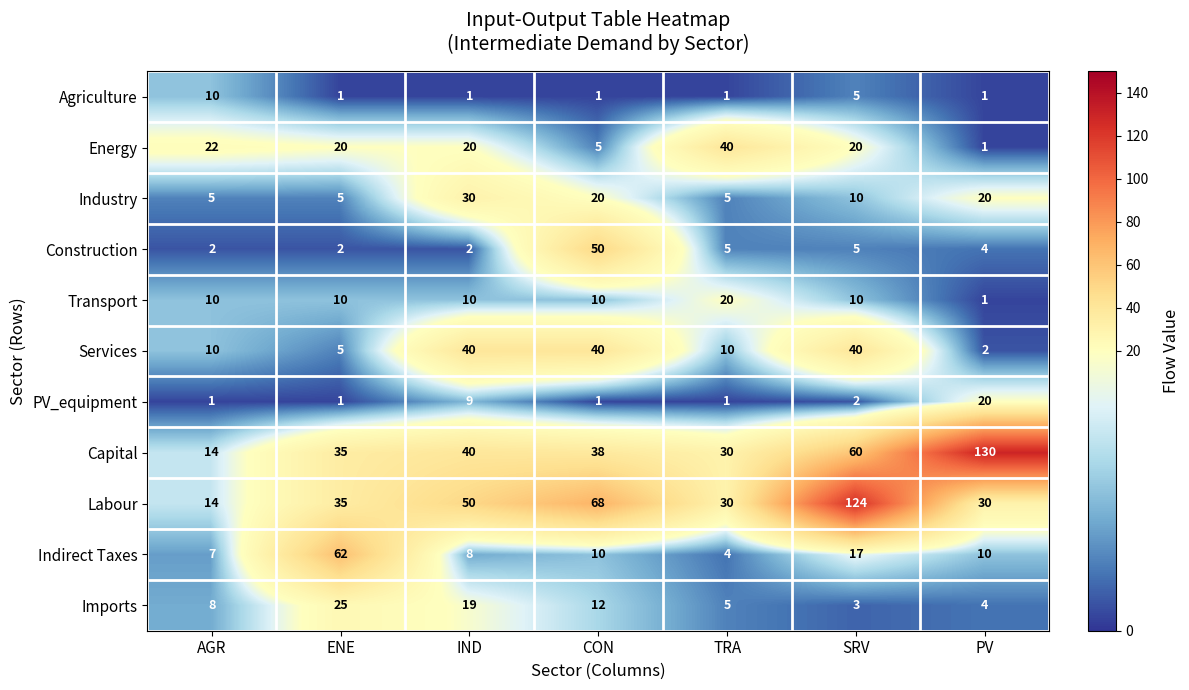

True or false: Transport has a value of 10 at AGR.

True